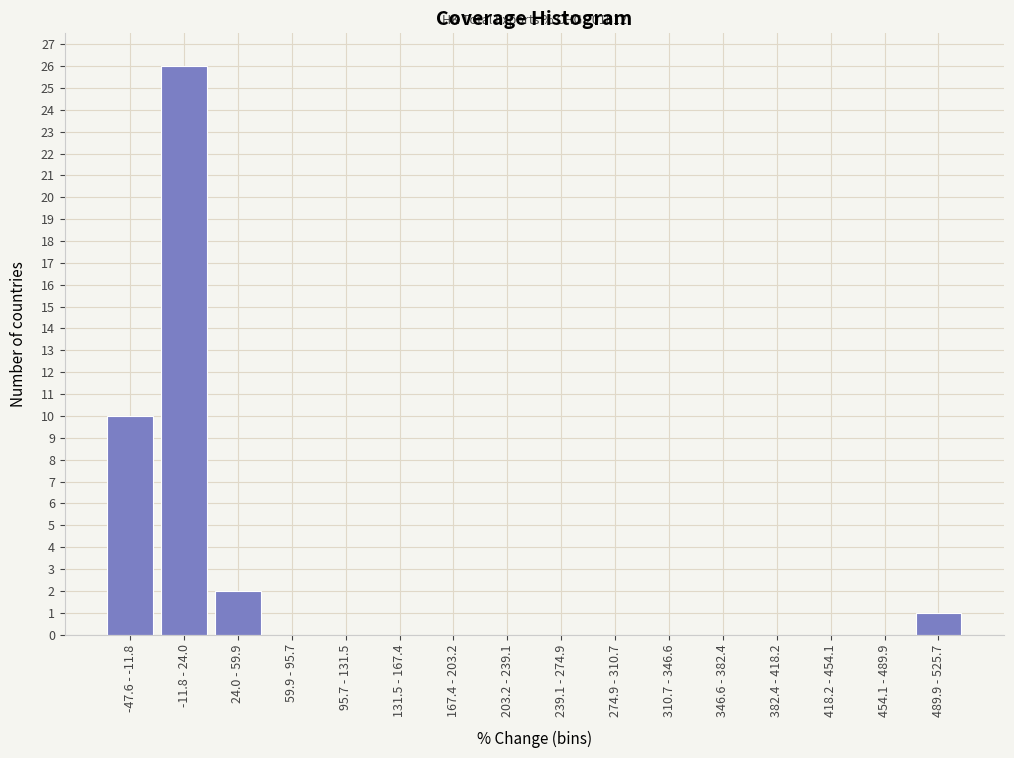

Reading left to right, list all the values displayed in this chart.

-47.6 - -11.8=10	-11.8 - 24.0=26	24.0 - 59.9=2	59.9 - 95.7=0	95.7 - 131.5=0	131.5 - 167.4=0	167.4 - 203.2=0	203.2 - 239.1=0	239.1 - 274.9=0	274.9 - 310.7=0	310.7 - 346.6=0	346.6 - 382.4=0	382.4 - 418.2=0	418.2 - 454.1=0	454.1 - 489.9=0	489.9 - 525.7=1